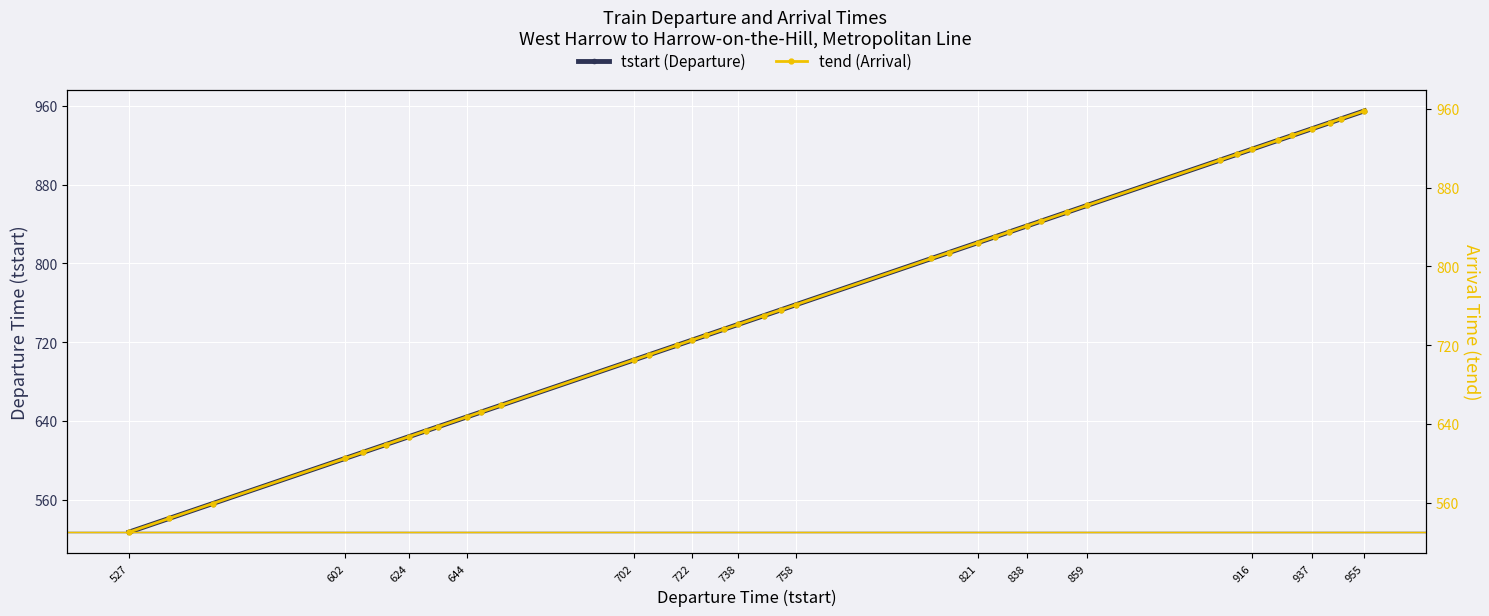

True or false: tstart and tend intersect in this chart.

False